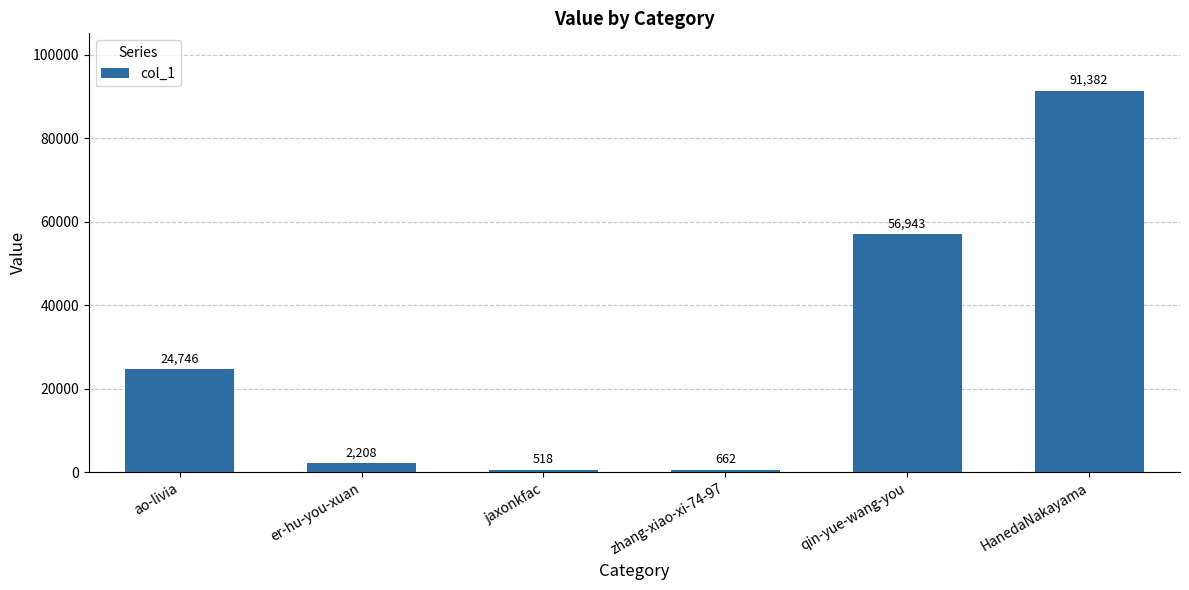

What is the sum of all values?

176459